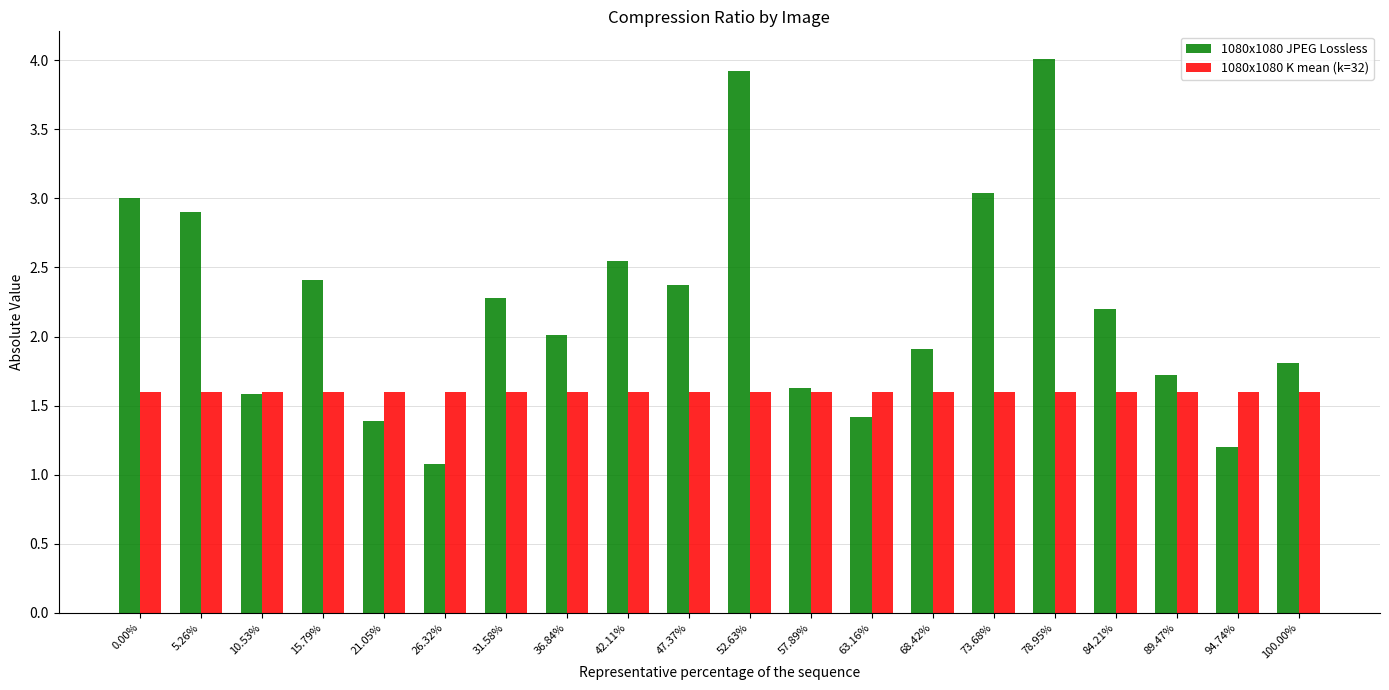

What is the total value across all series at 26.32%?

2.7